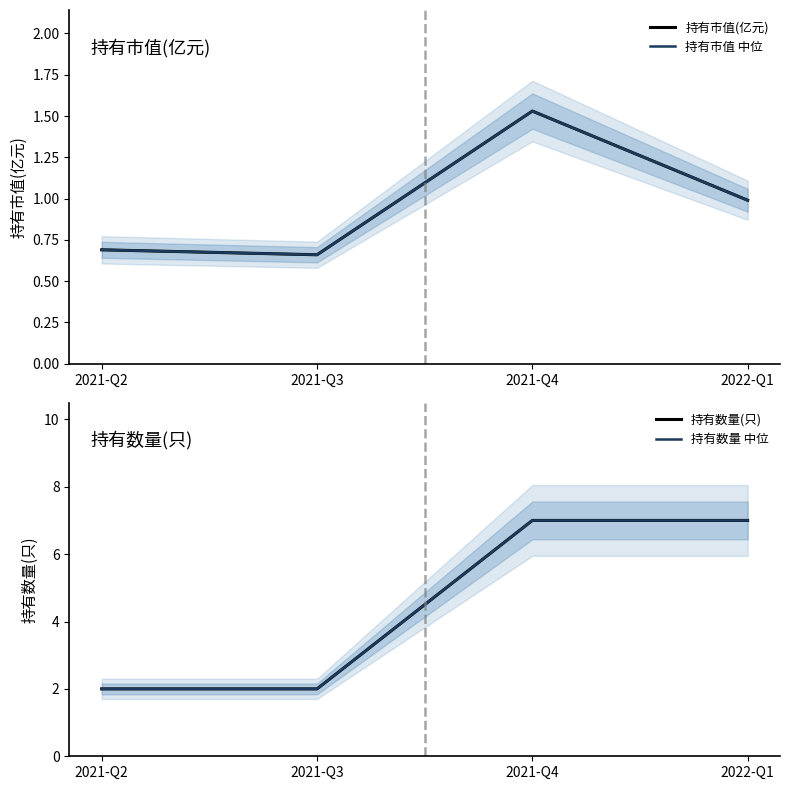

True or false: 持有市值(亿元) has more than 0 points higher than both neighbors.

True